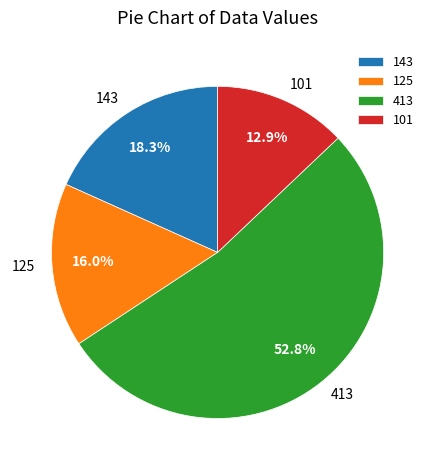

Rank the categories by value from highest to lowest.

413, 143, 125, 101